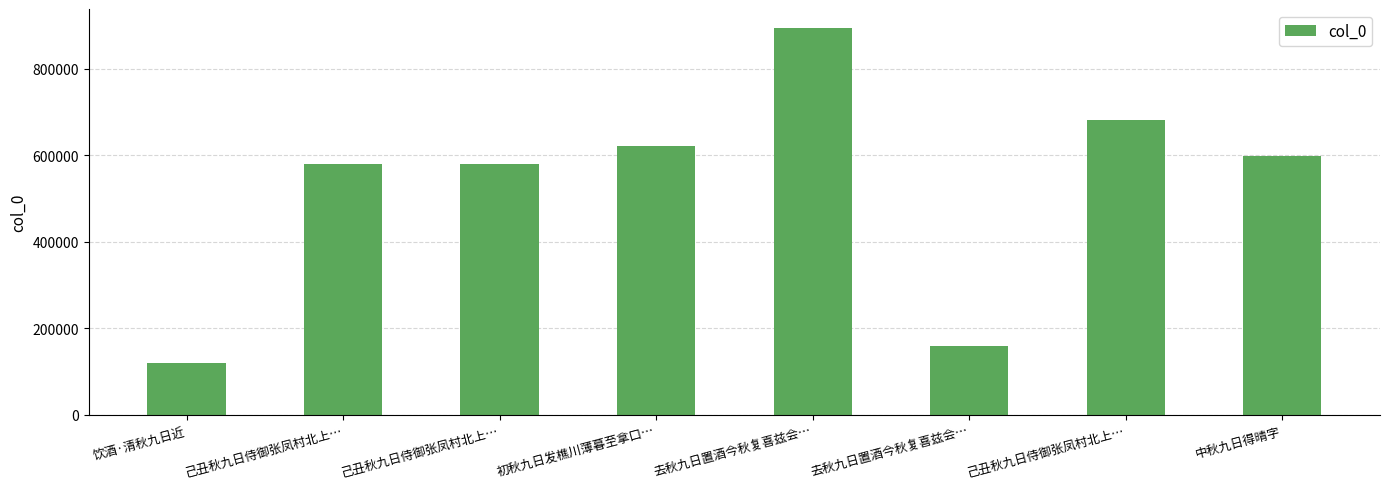

How many bars are there in total?

8